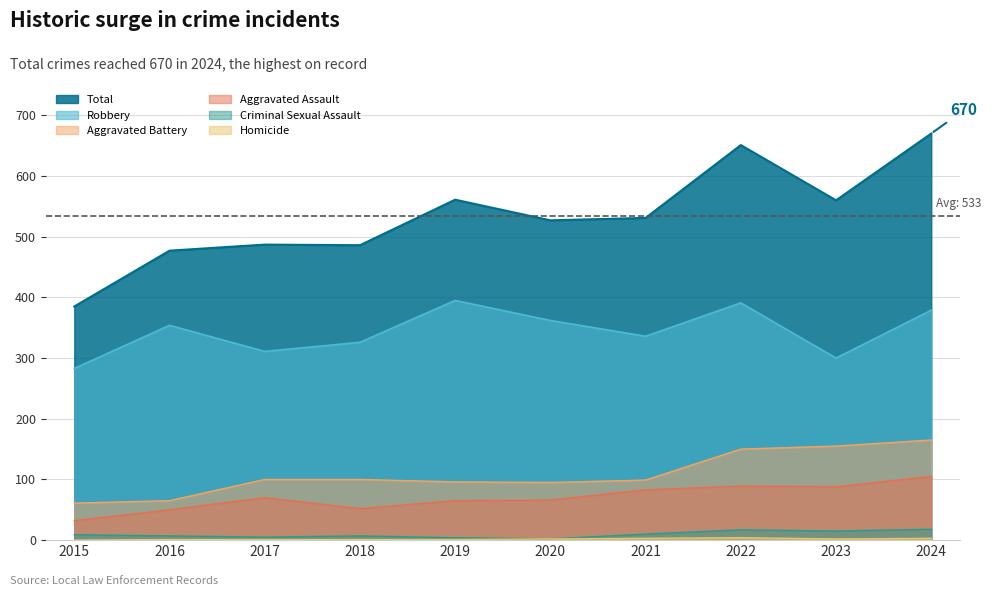

What are all the series names shown in the legend?

Aggravated Assault, Aggravated Battery, Criminal Sexual Assault, Homicide, Robbery, Total